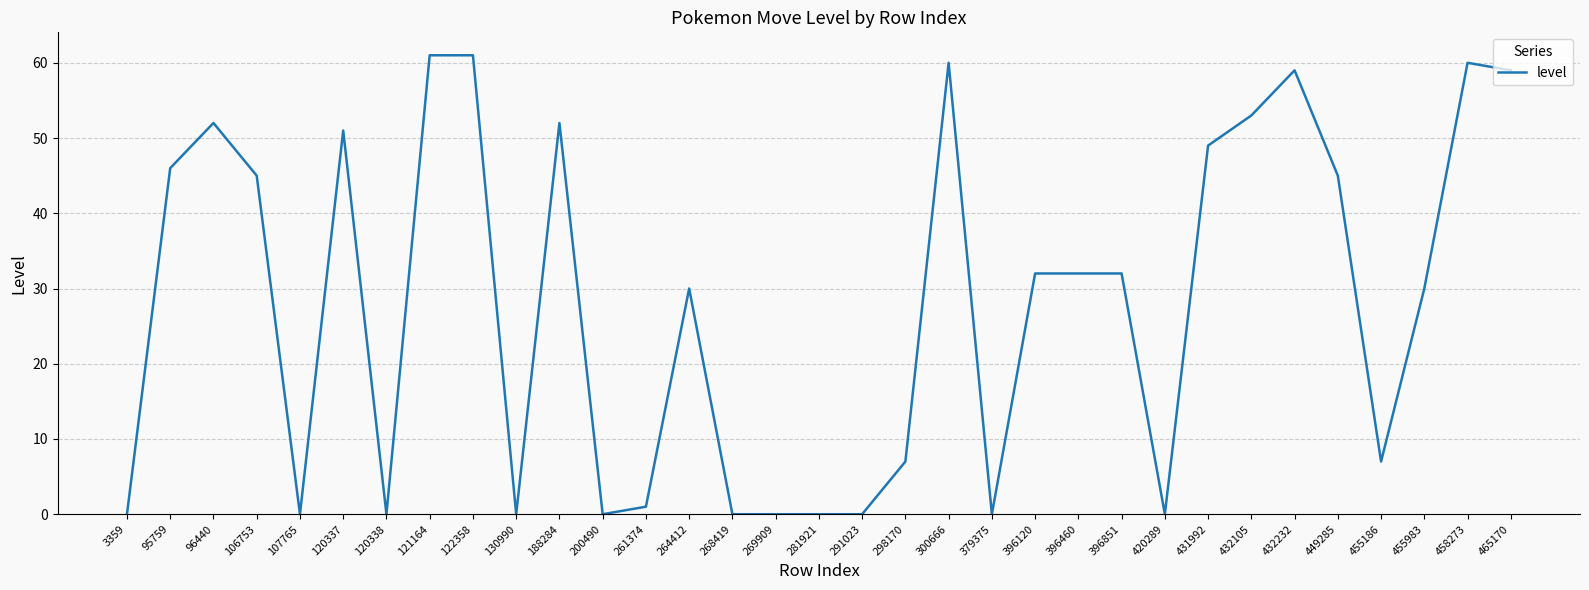

Is it true that the value at 432105 is 53?

True